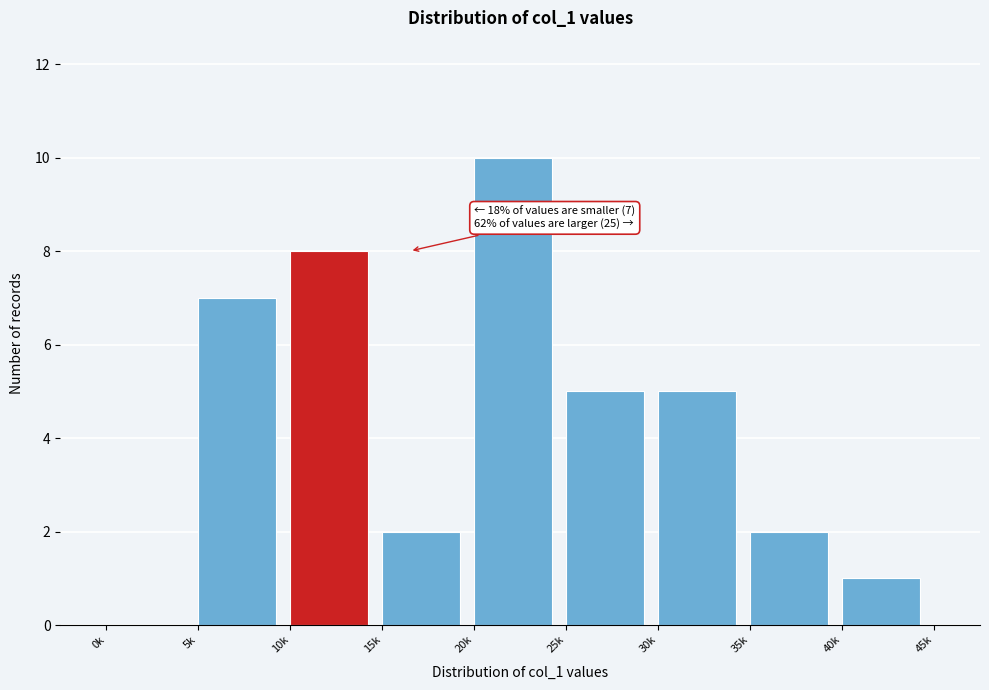

Reading left to right, transcribe all the data shown in this chart.

0k=0	5k=7	10k=8	15k=2	20k=10	25k=5	30k=5	35k=2	40k=1